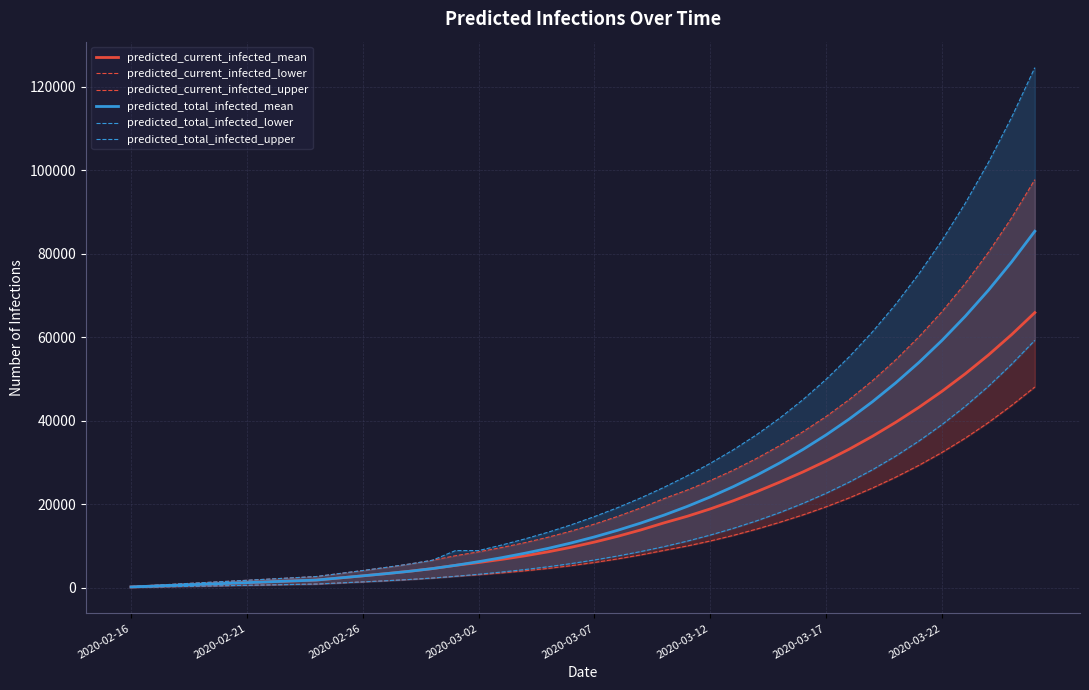

True or false: predicted_total_infected_mean and predicted_total_infected_upper cross at least once.

False